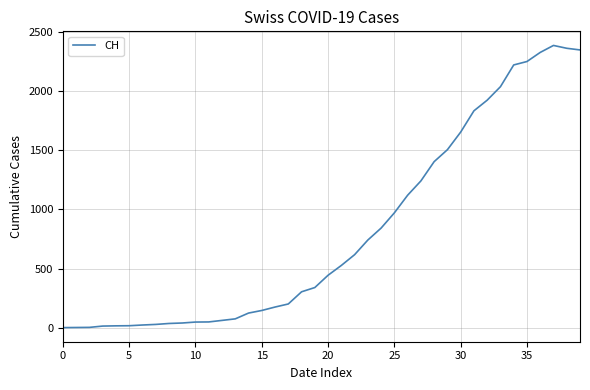

What is the maximum value shown in the chart?

2387